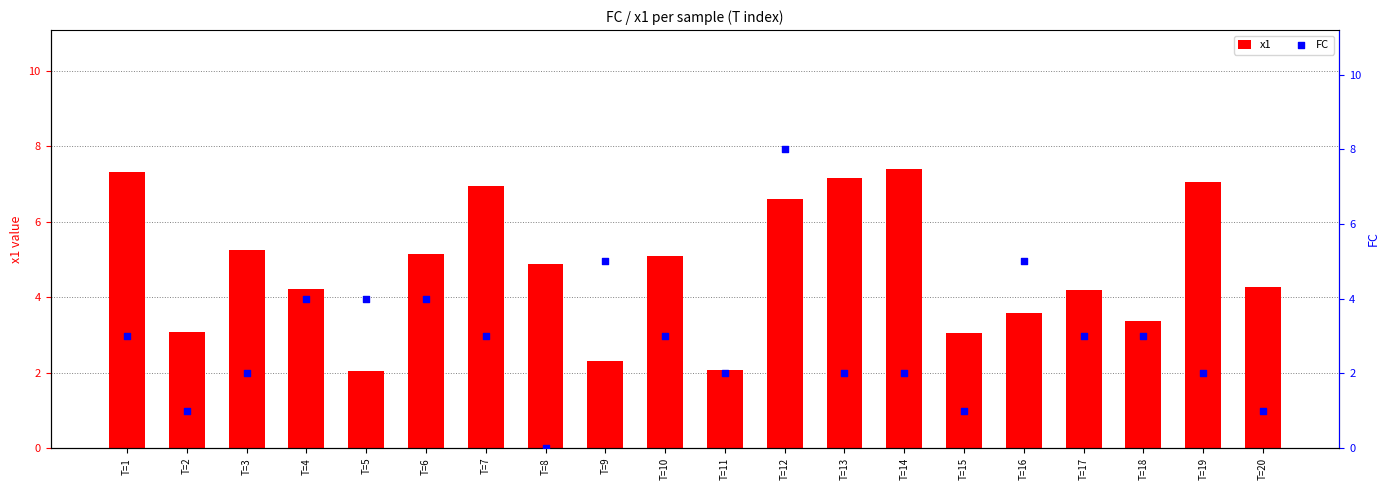

At which category is the sum across all series the highest?

T=12